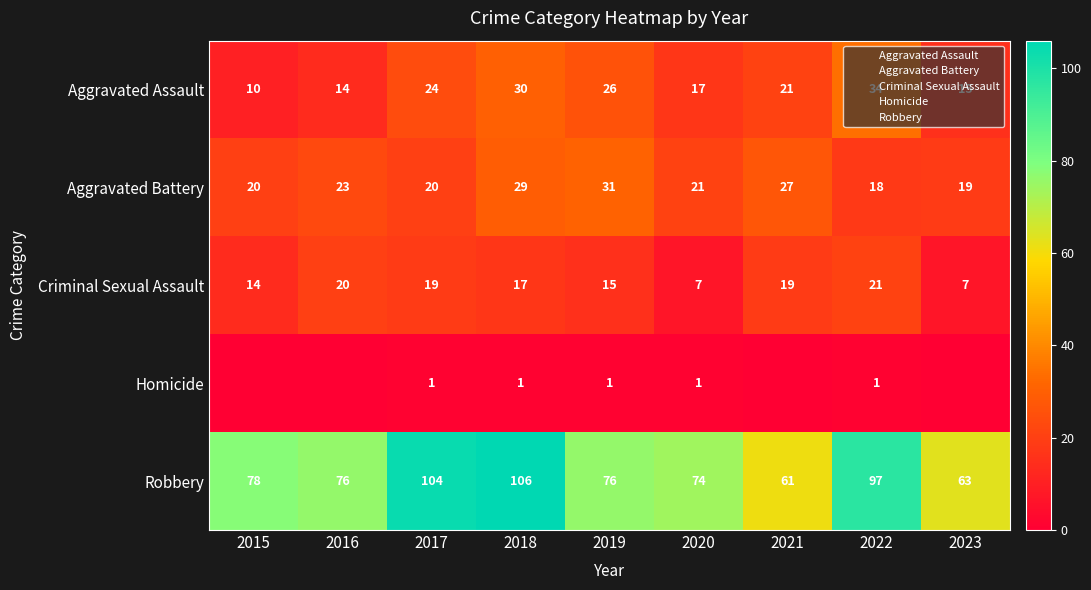

What is the difference between the second highest and minimum values in the Homicide series?

1